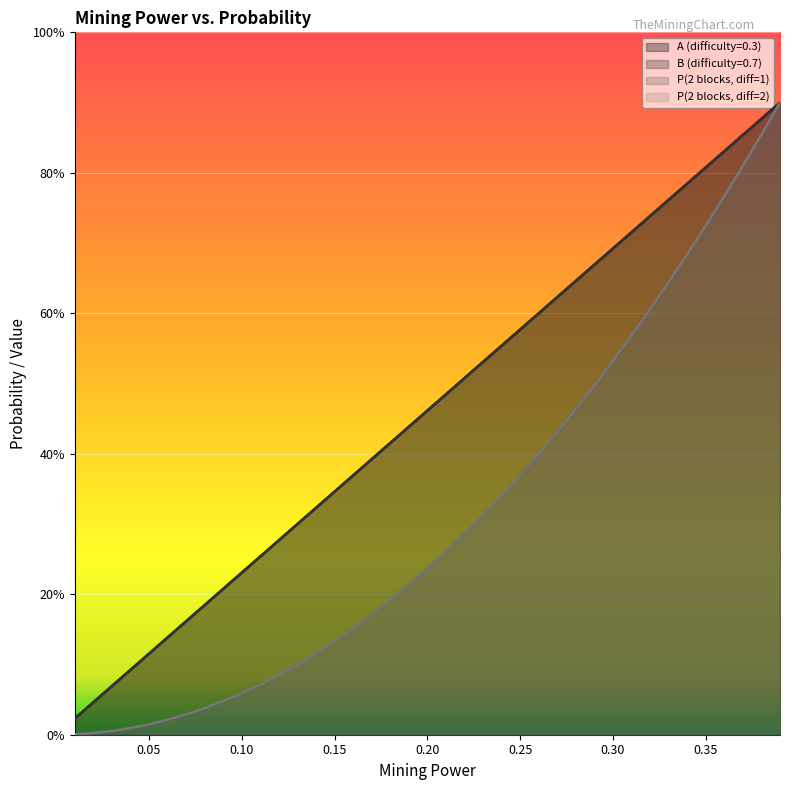

What is the approximate value of B (difficulty=0.7) at 0.13?

0.3